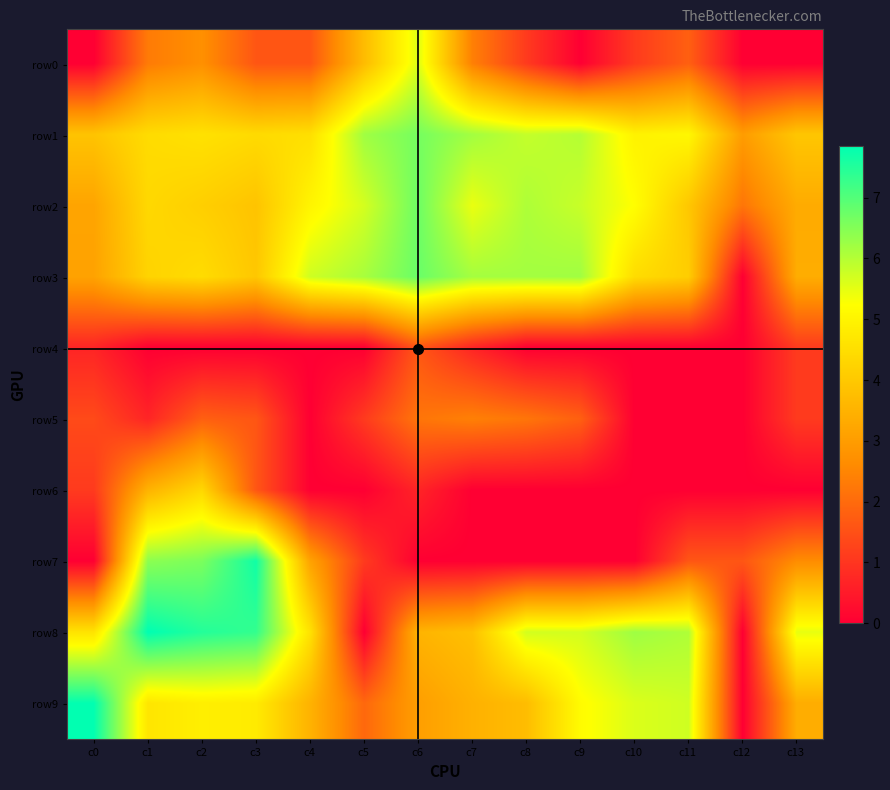

List the labels in order of row9 value, largest first.

c0, c11, c10, c9, c2, c3, c1, c8, c4, c7, c13, c6, c5, c12